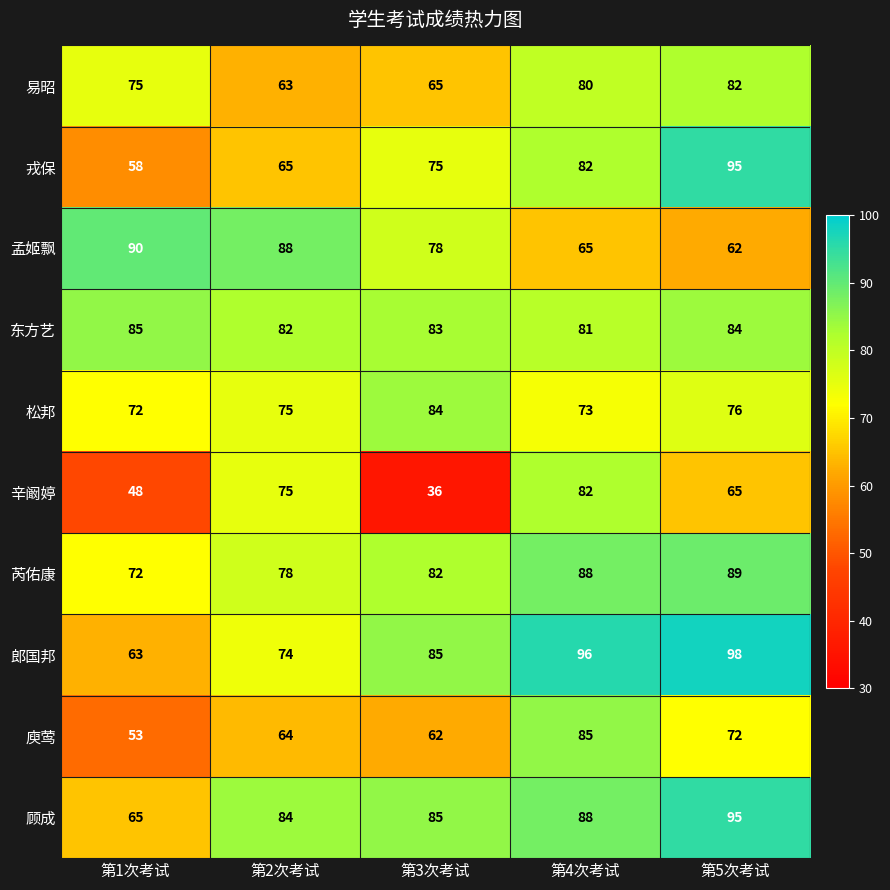

True or false: 郎国邦 has a value of 74 at 第2次考试.

True